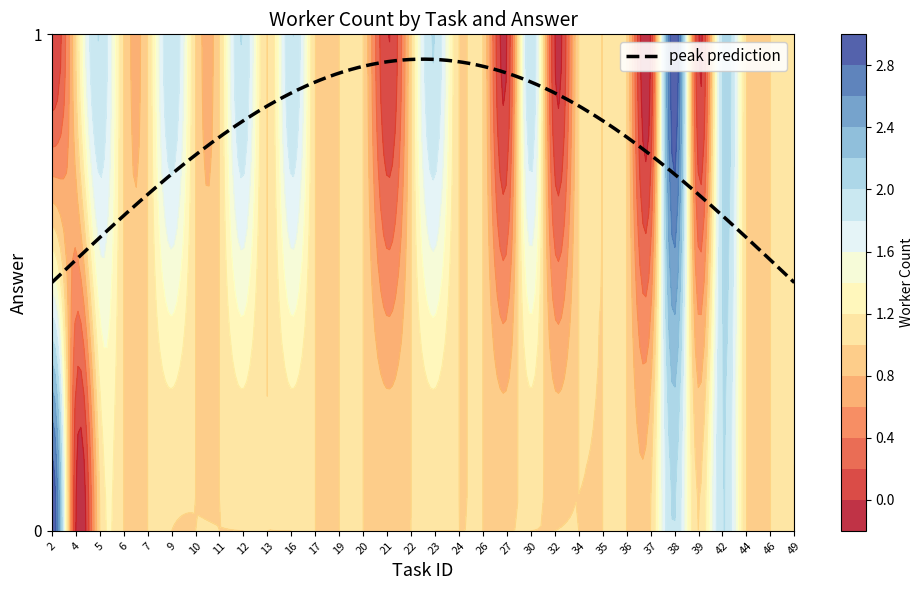

Count the number of data series in this chart.

2